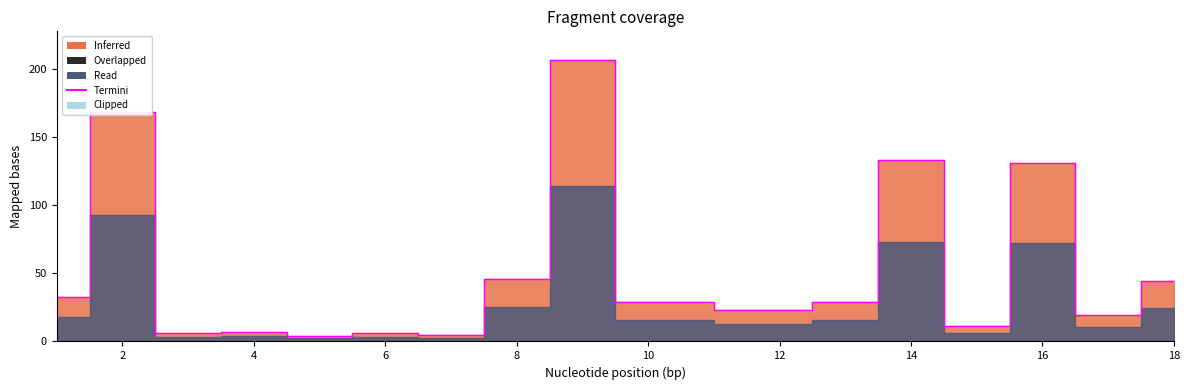

True or false: the data shows 330.0 at 16.

False